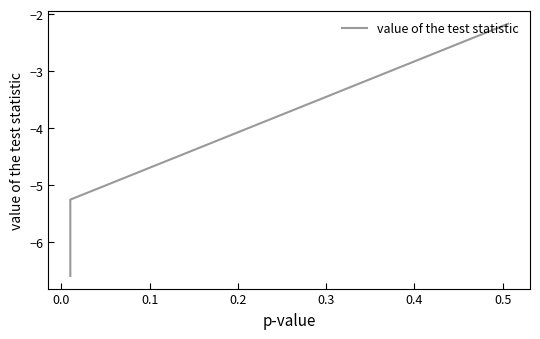

Is this an area chart (filled region under the line)?

No